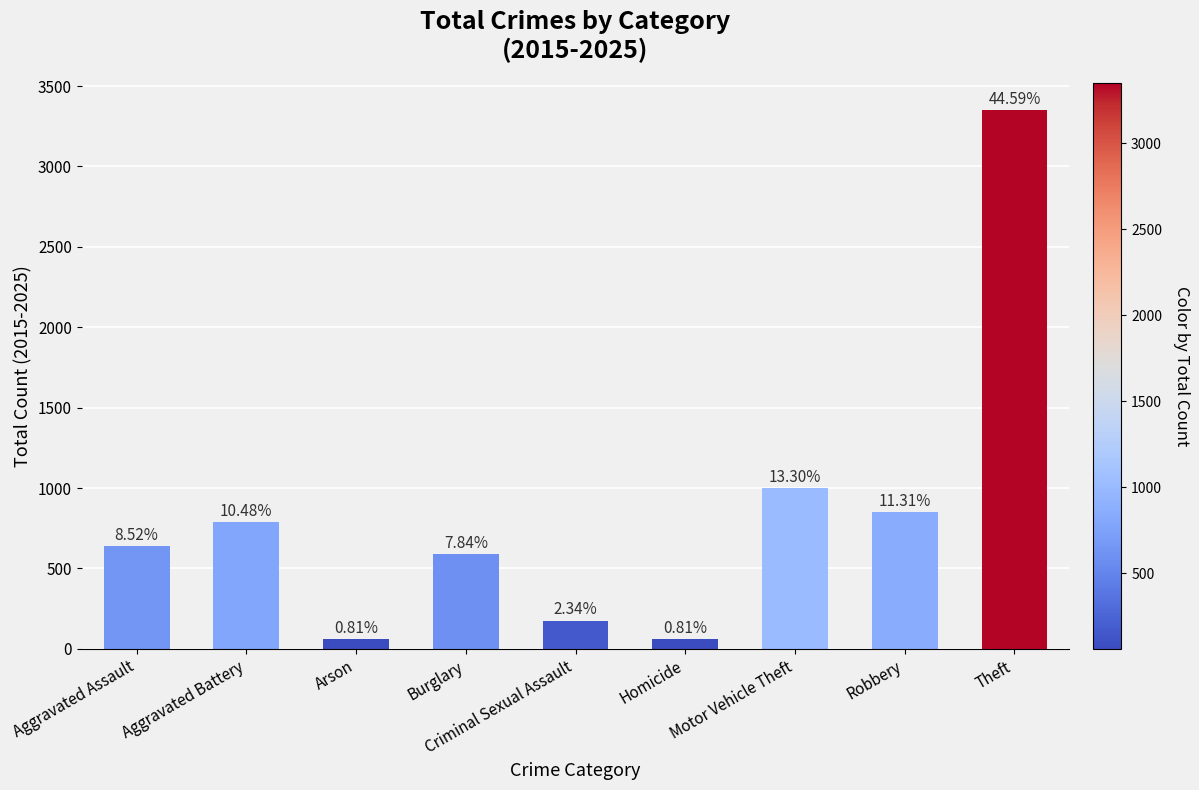

Between Motor Vehicle Theft and Theft, which is larger?

Theft